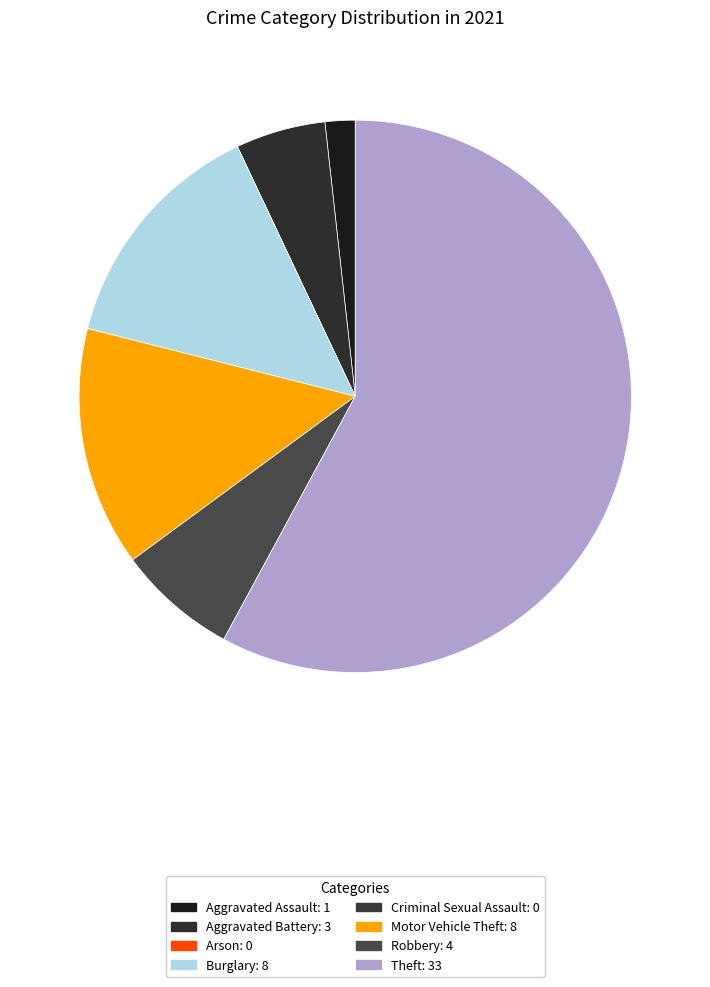

To the nearest percent, what portion does Aggravated Battery represent?

5%